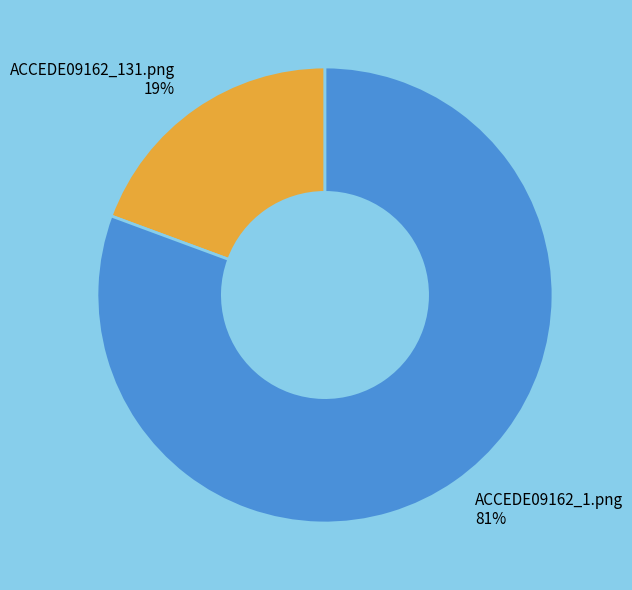

Which has a higher value, ACCEDE09162_131.png or ACCEDE09162_1.png?

ACCEDE09162_1.png